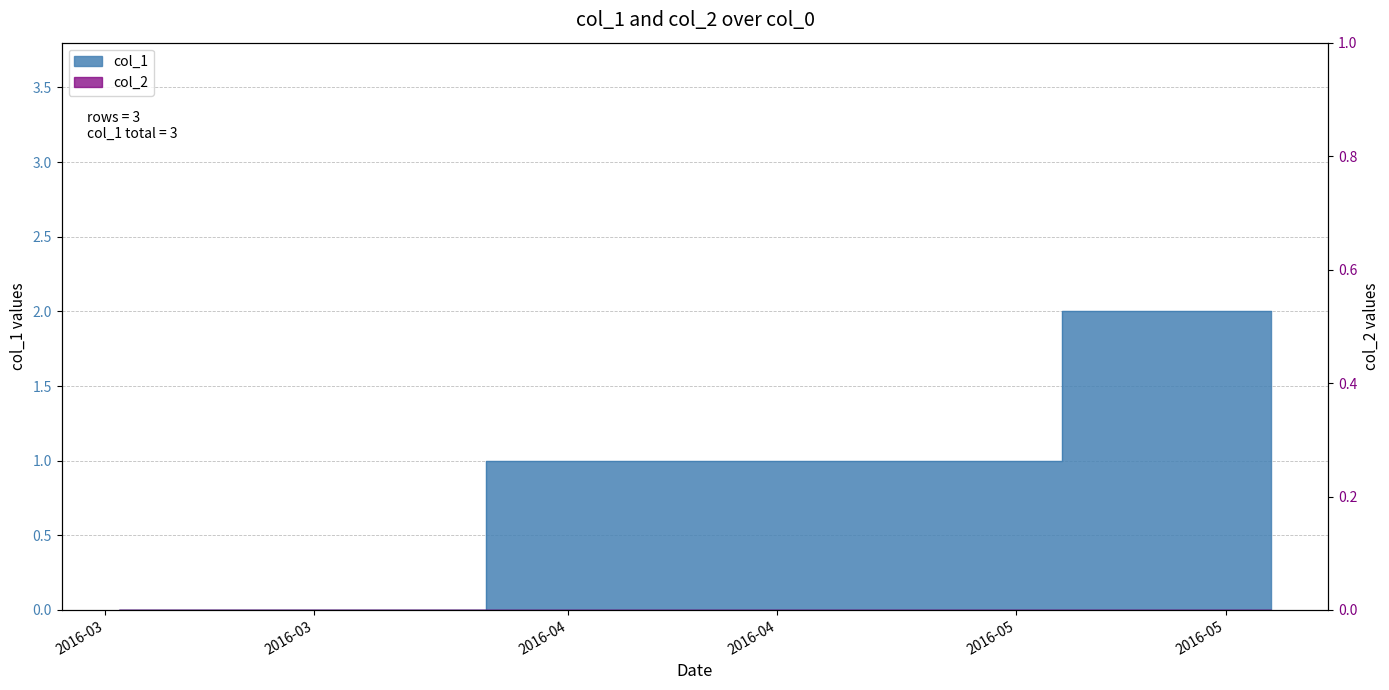

Reading left to right, transcribe all the data shown in this chart.

1456871270=0	1461112280=1	1463531480=2